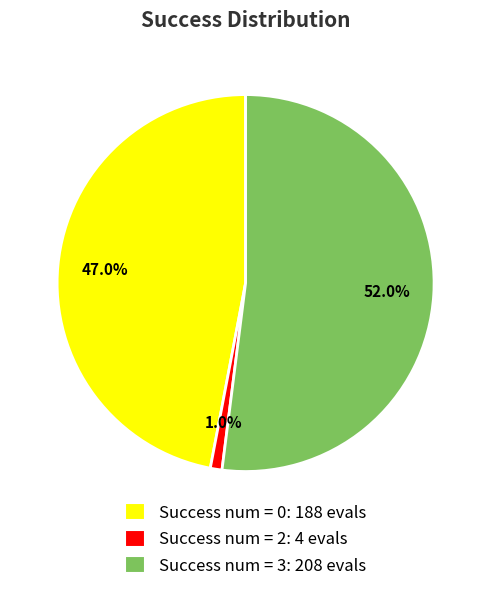

Does Success num = 3: 208 evals account for over 50% of the chart?

Yes